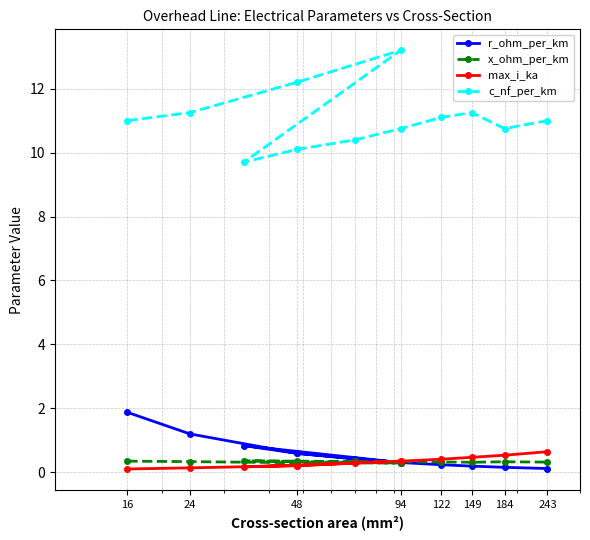

Which series has the largest total across all categories?

c_nf_per_km